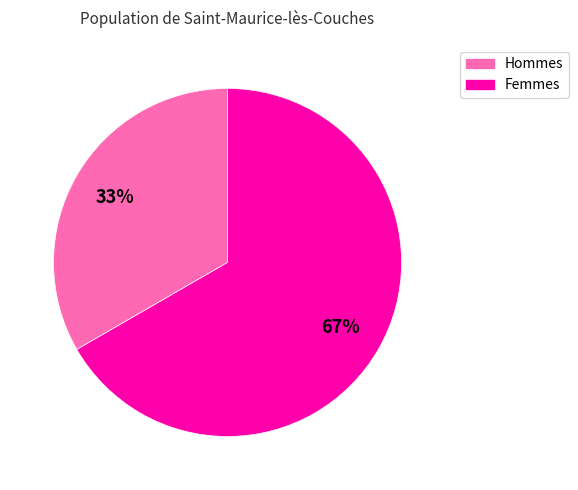

Which category accounts for the majority?

Femmes